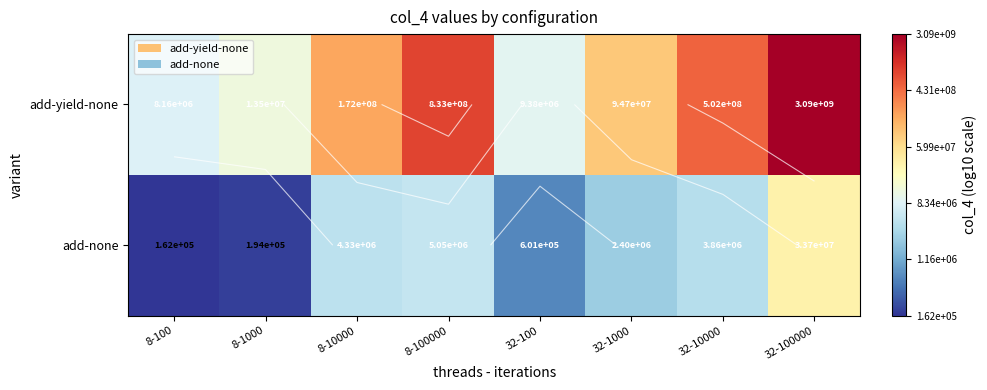

Is the value of add-none at 8-100000 greater than the value of add-yield-none at 8-100?

No